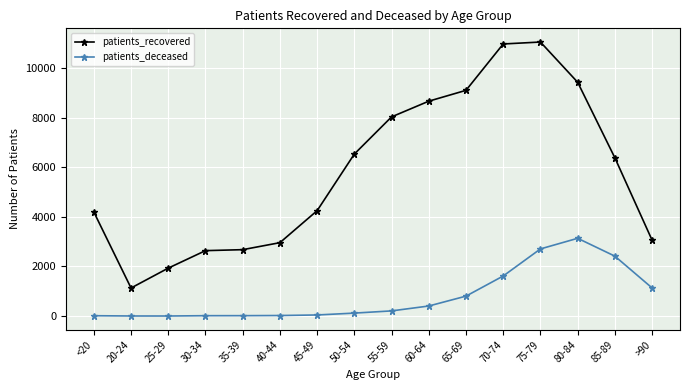

Count the number of categories in the chart.

16